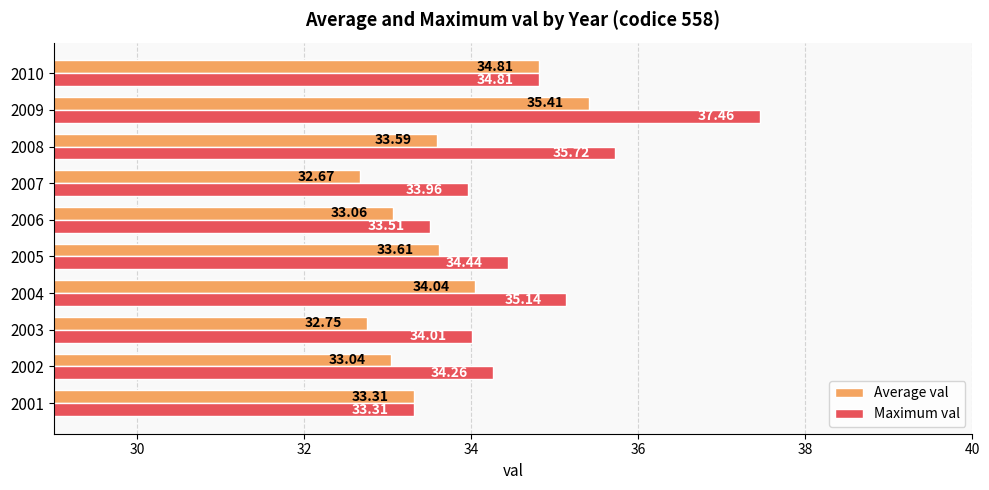

Which series changed the most between 2005 and 2008?

Maximum val